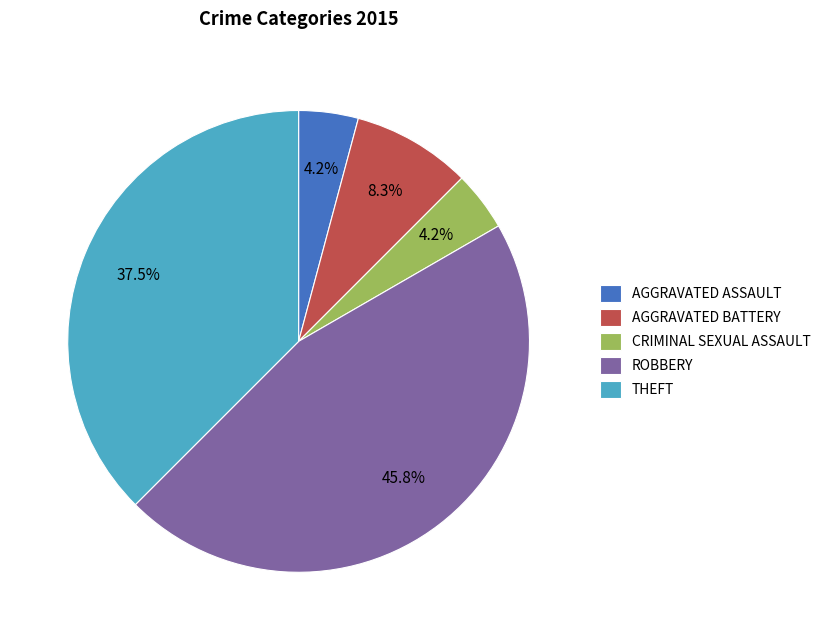

What is the largest slice in the pie chart?

ROBBERY